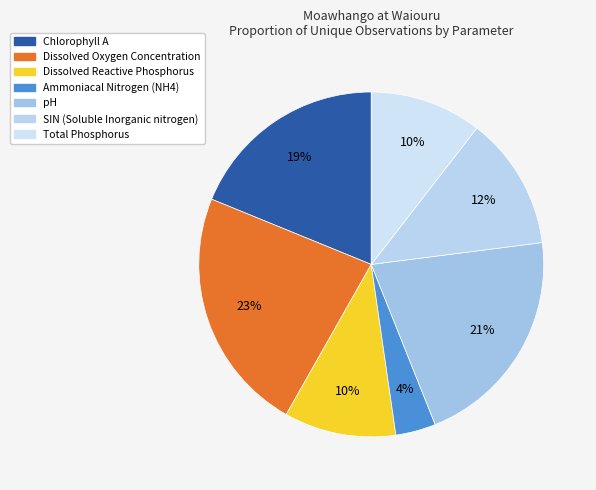

Which has a higher value, Dissolved Reactive Phosphorus or Dissolved Oxygen Concentration?

Dissolved Oxygen Concentration